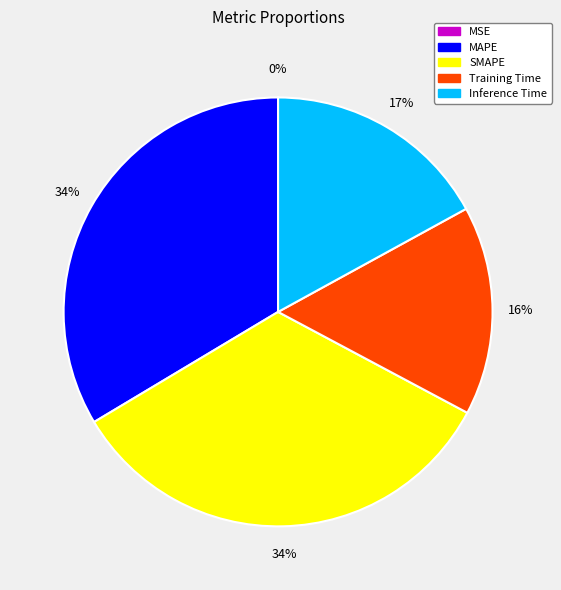

To the nearest percent, what percentage of the pie is Inference Time?

17%